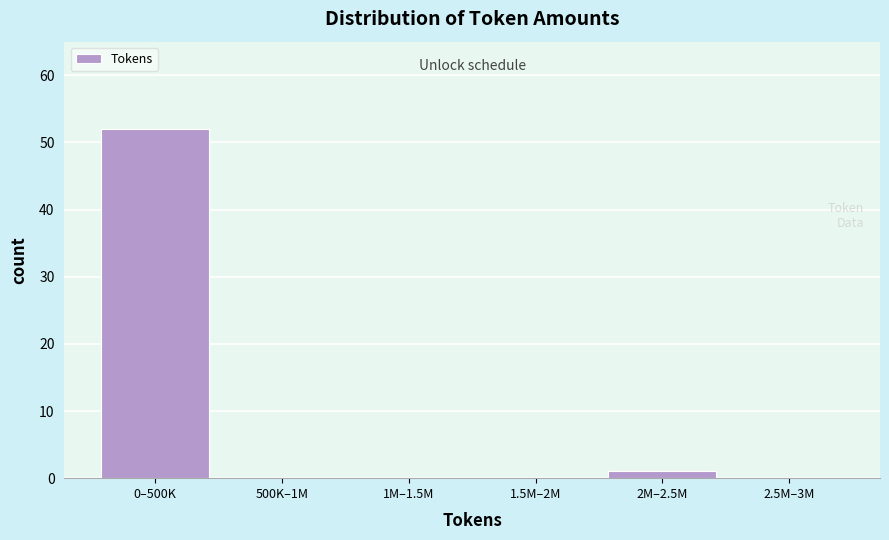

Reading right to left, transcribe all the data shown in this chart.

2.5M–3M=0	2M–2.5M=1	1.5M–2M=0	1M–1.5M=0	500K–1M=0	0–500K=52